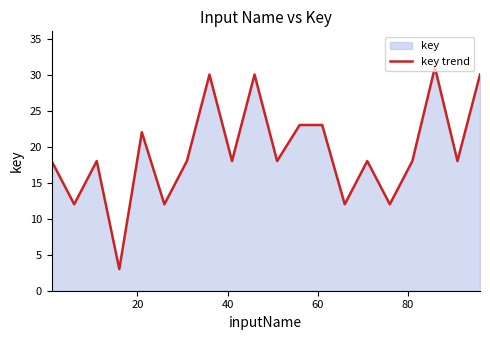

What is the maximum value shown in the chart?

31